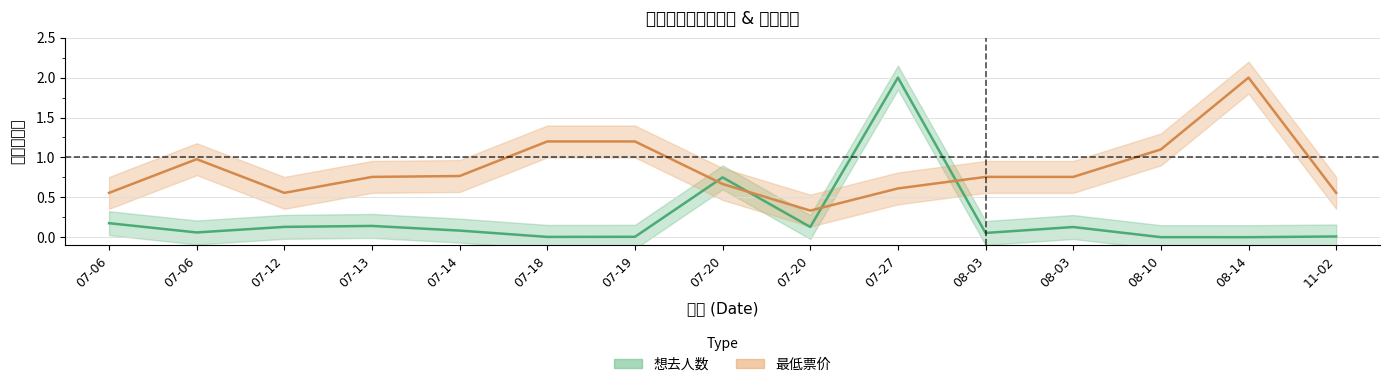

How many interior local peaks does the 想去人数 series have?

4